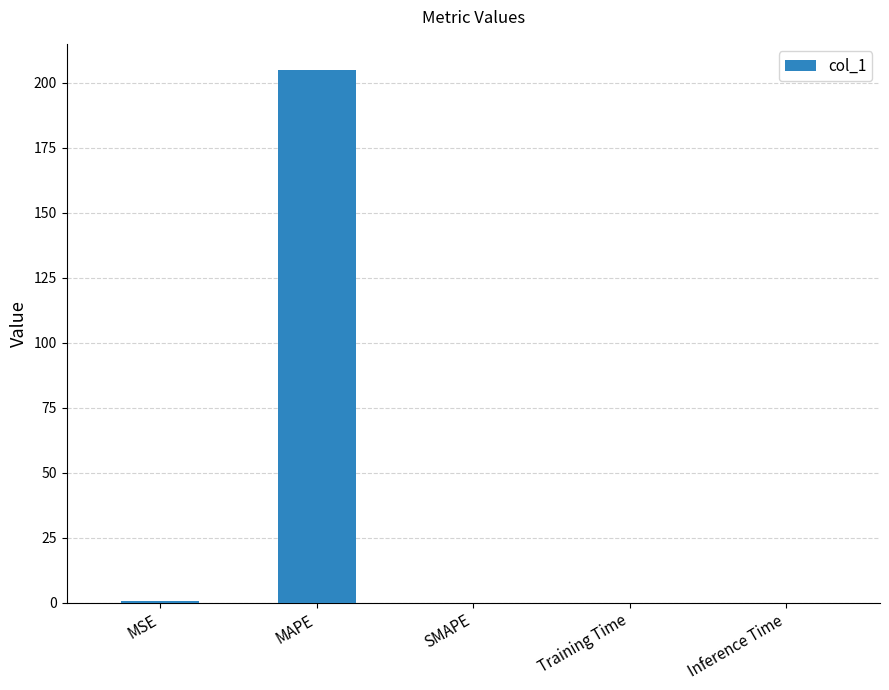

What is the change in value from MAPE to SMAPE?

-204.8